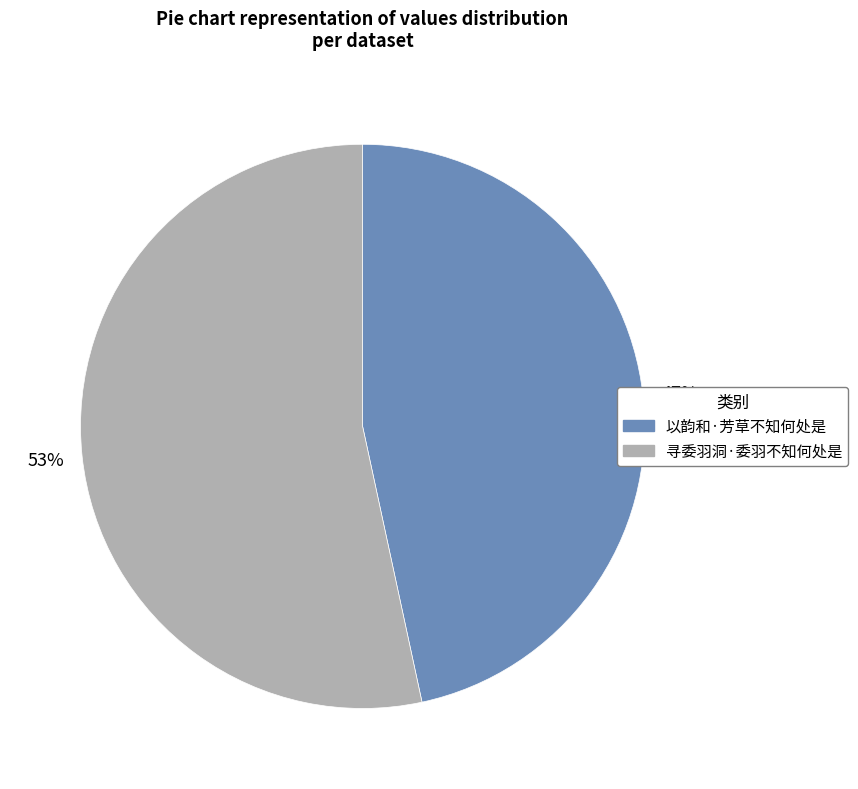

Which has a higher value, 寻委羽洞·委羽不知何处是 or 以韵和·芳草不知何处是?

寻委羽洞·委羽不知何处是